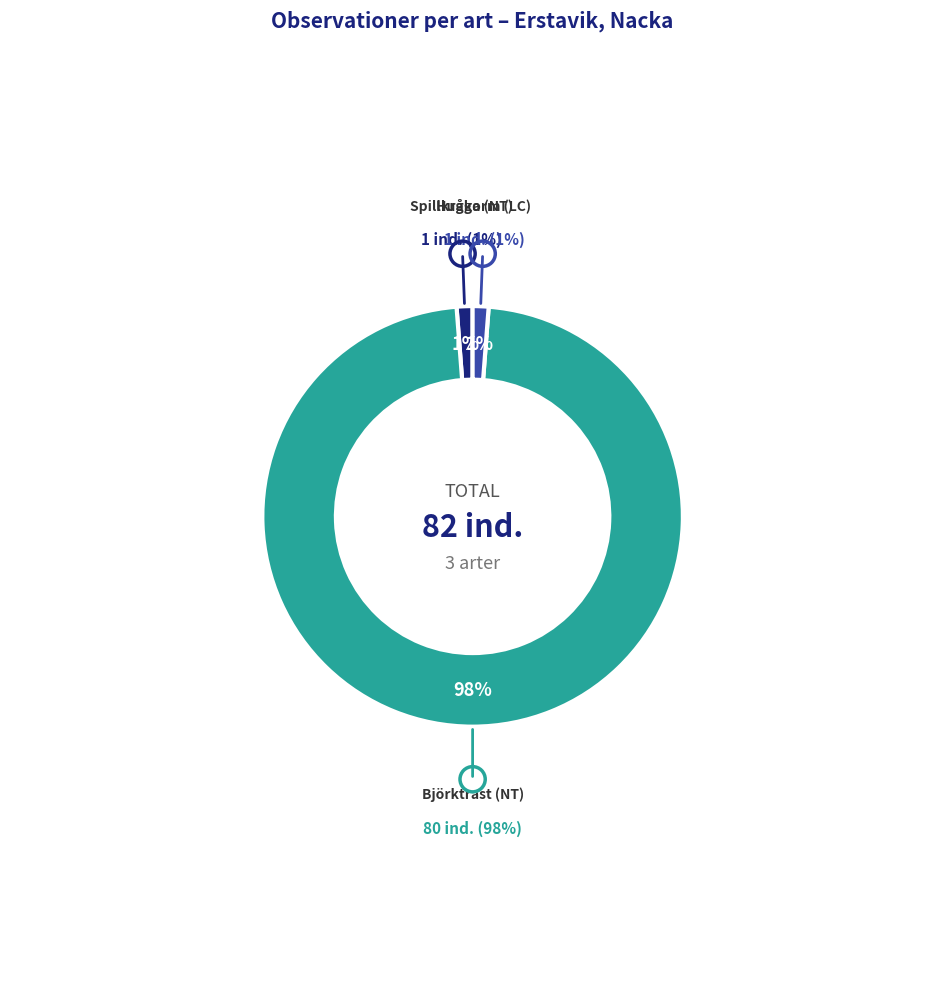

What percentage is the Spillkråka (NT) slice, to the nearest percent?

1%